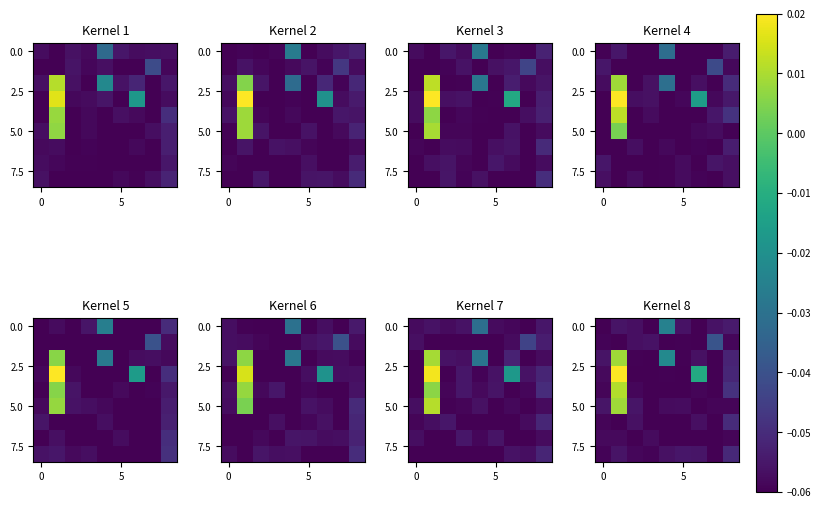

What is the spread (max minus min) of values at 5?

0.1